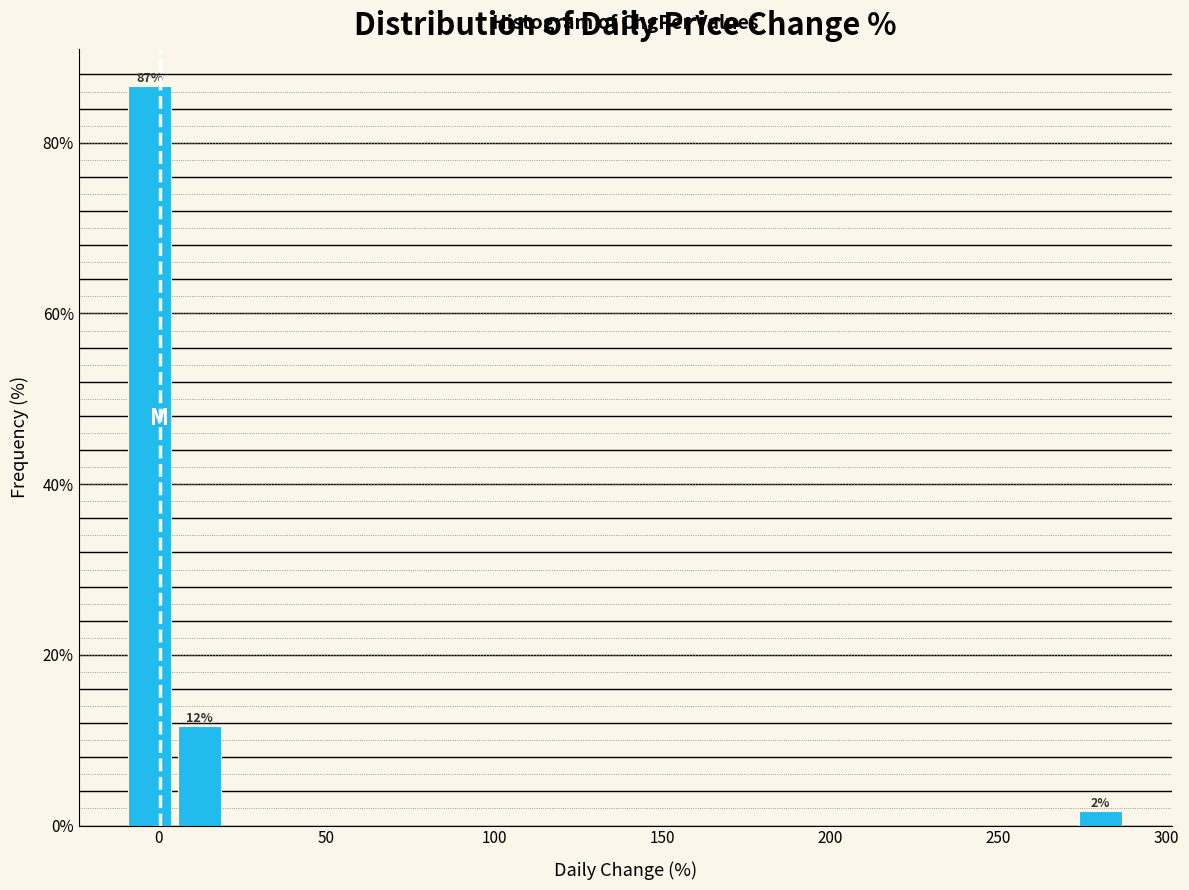

Around what value on the x-axis is the tallest bar? Give the approximate position of its centre, as read against the axis.

-5